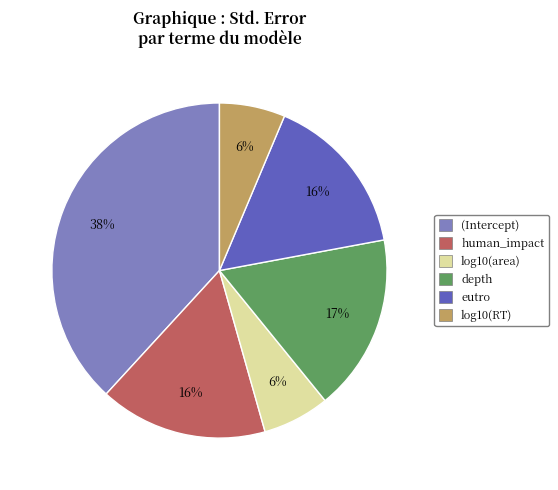

True or false: log10(RT) accounts for 1% of the total.

False